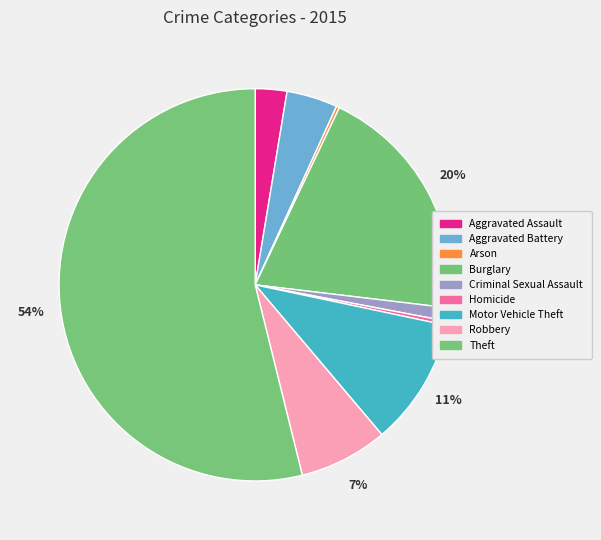

To the nearest percent, what is the difference between the Aggravated Battery and Aggravated Assault slice percentages?

2%